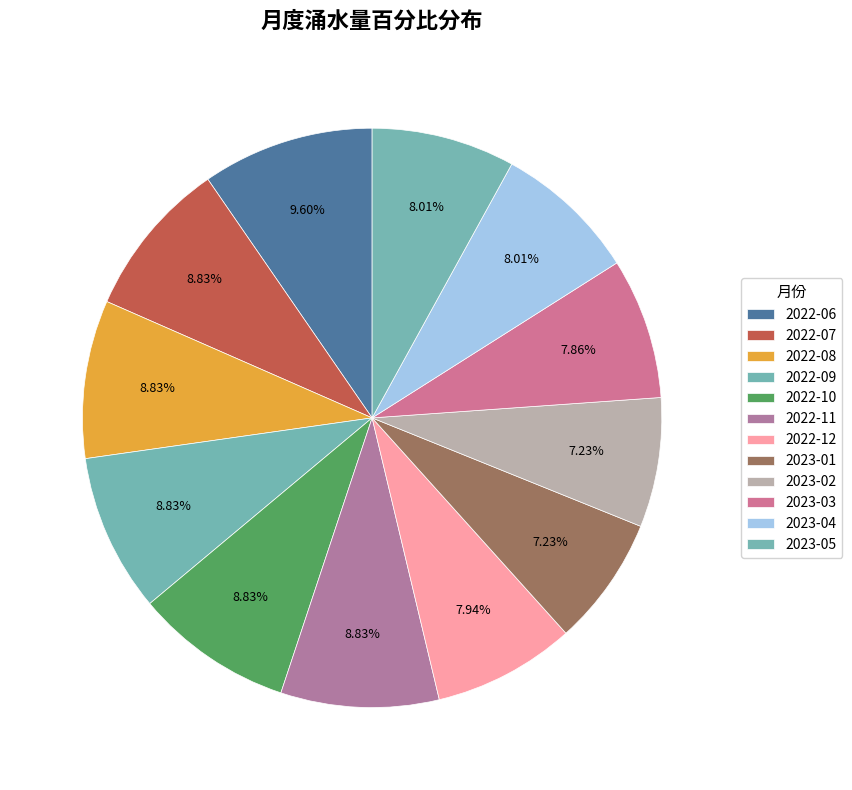

Is there any slice that represents more than half of the pie?

No